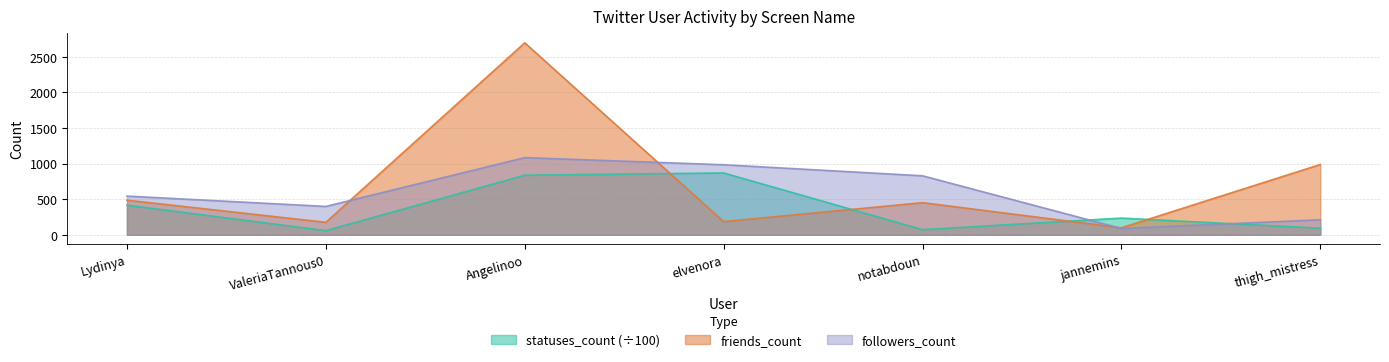

How many interior local peaks does the followers_count series have?

1